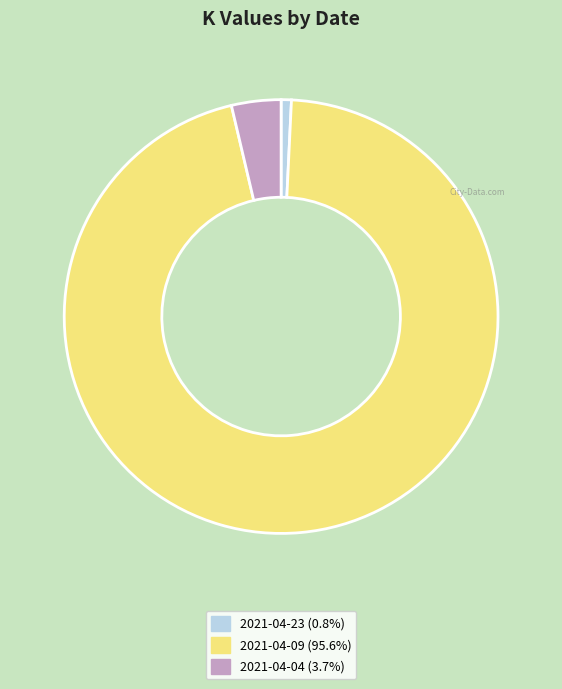

Do 2021-04-09 and 2021-04-04 together represent more than half of the pie?

Yes